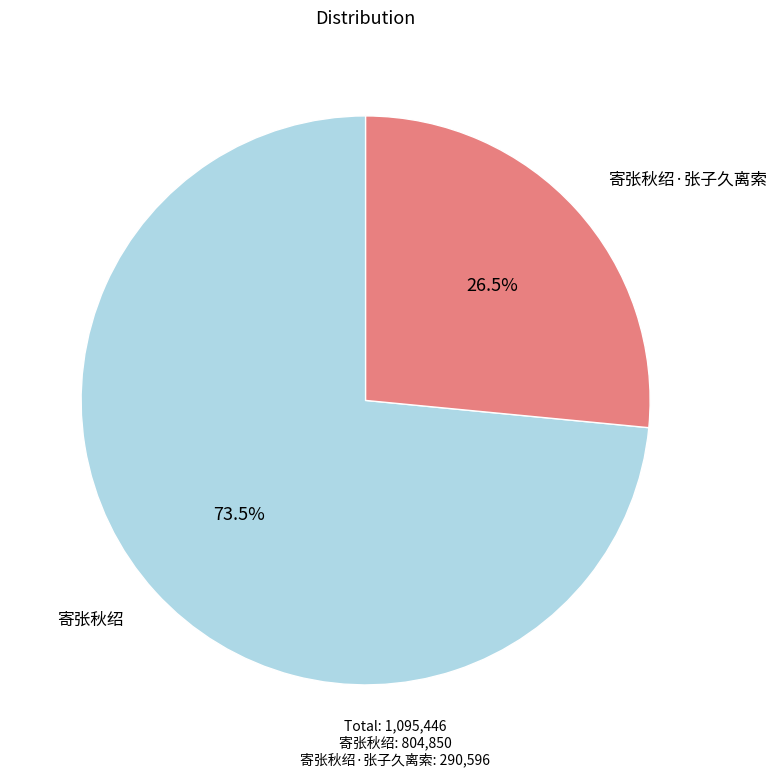

Which category has the biggest portion of the pie?

寄张秋绍